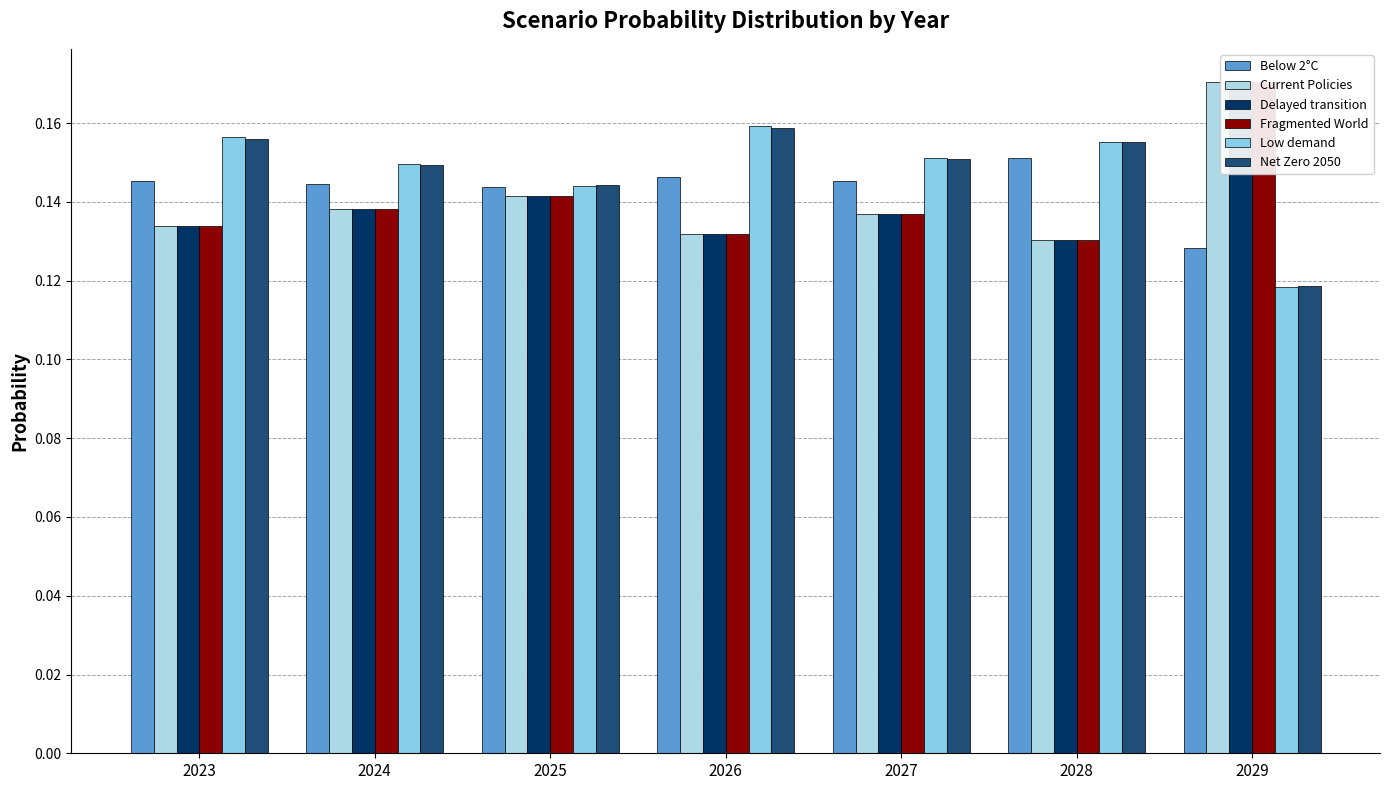

Is the value of Delayed transition at 2025 greater than the value of Current Policies at 2028?

Yes